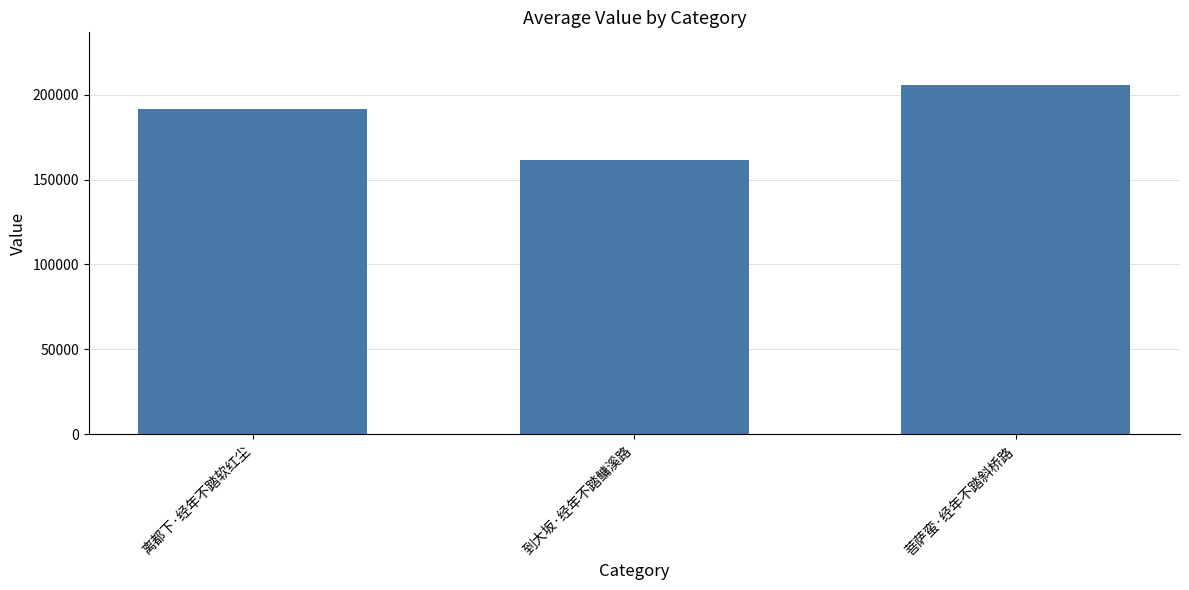

The value at 离都下·经年不踏软红尘 is 52428. True or false?

False